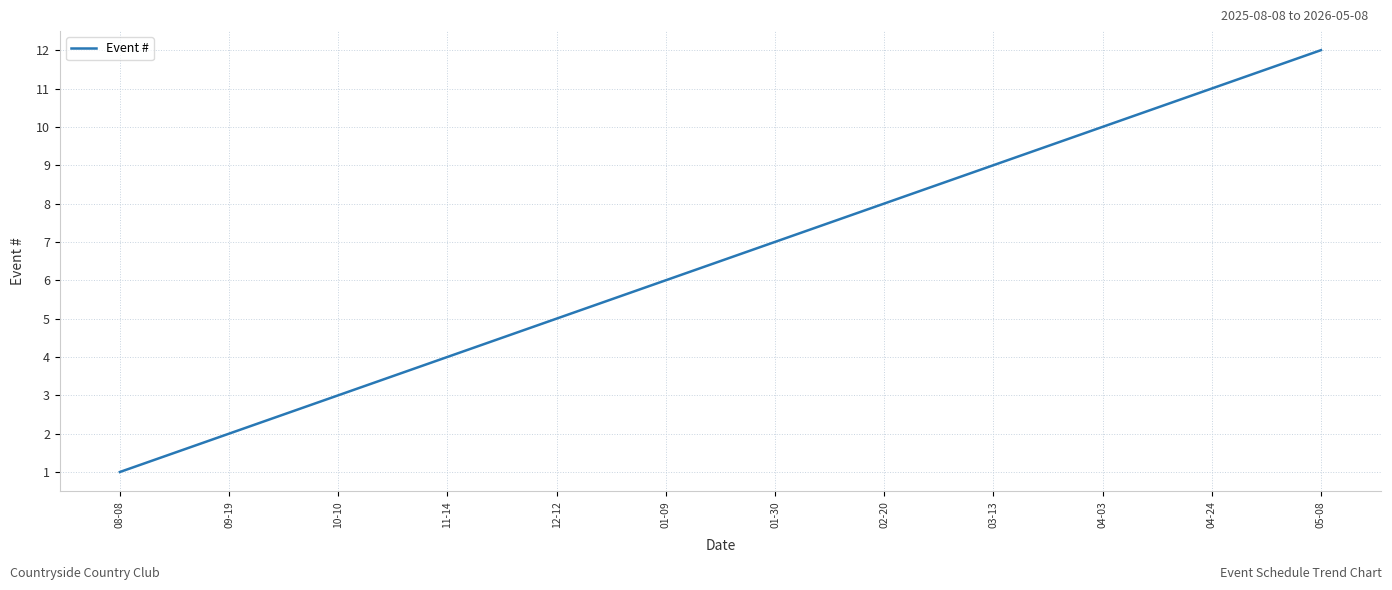

Does the chart have visible grid lines?

Yes